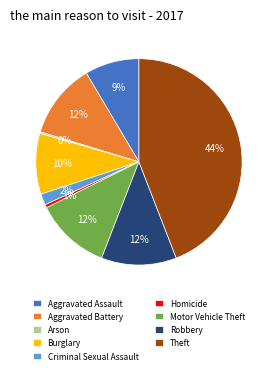

Which category has the biggest portion of the pie?

Theft